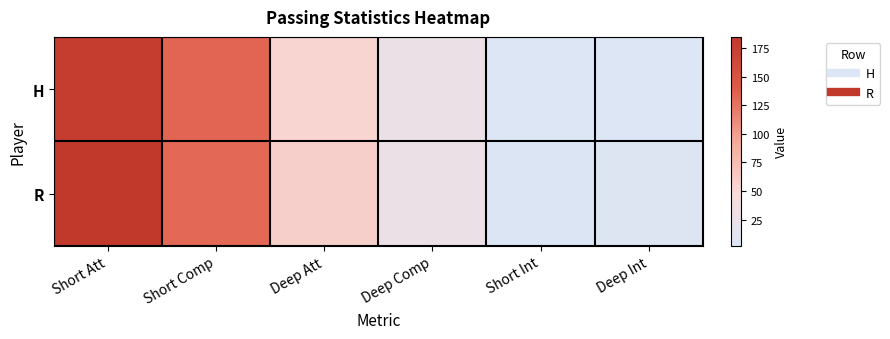

At which category is the sum across all series the highest?

Short Att